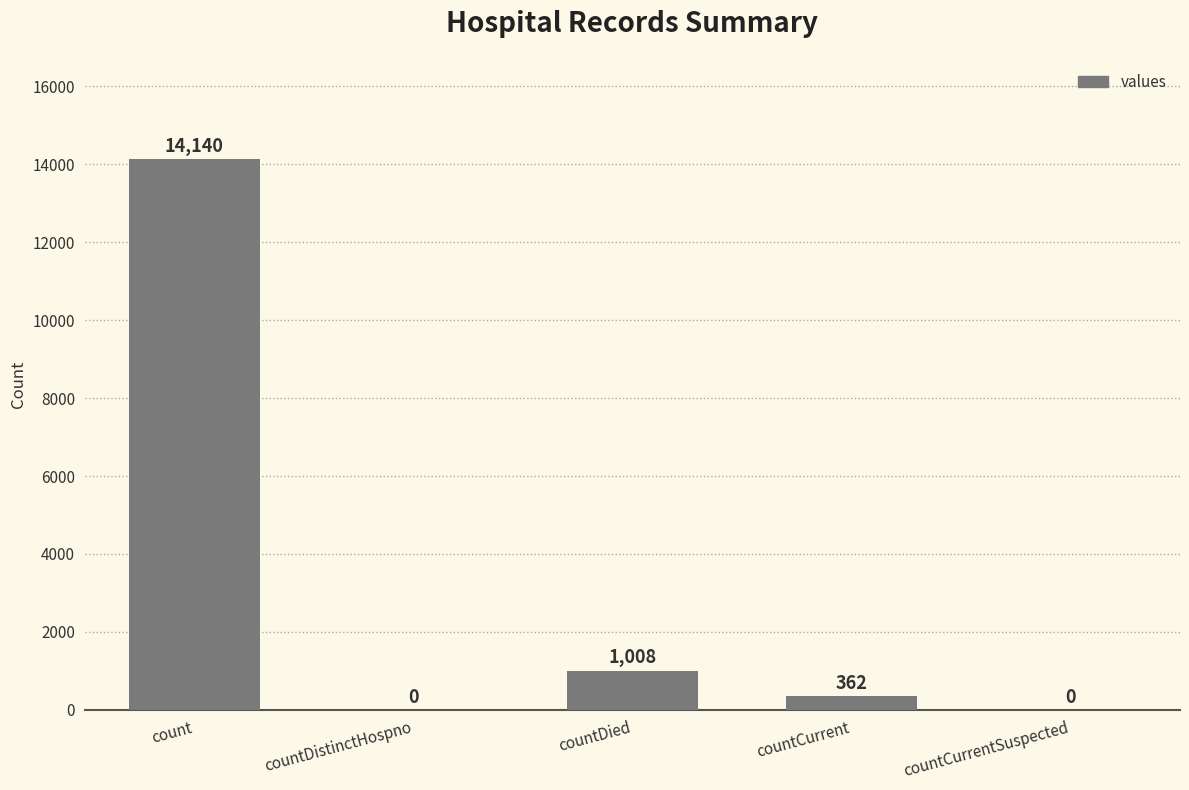

Is it true that the value at countCurrentSuspected is 0?

True